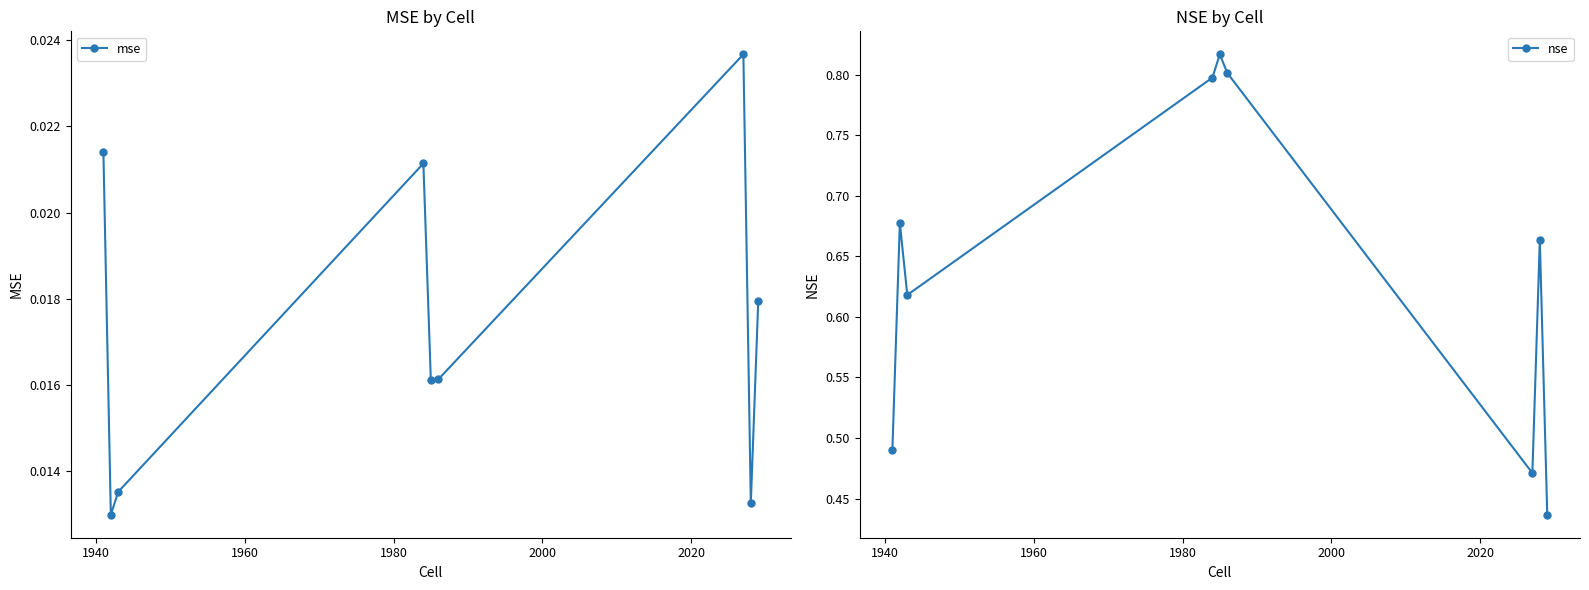

How many interior local peaks does the mse series have?

2